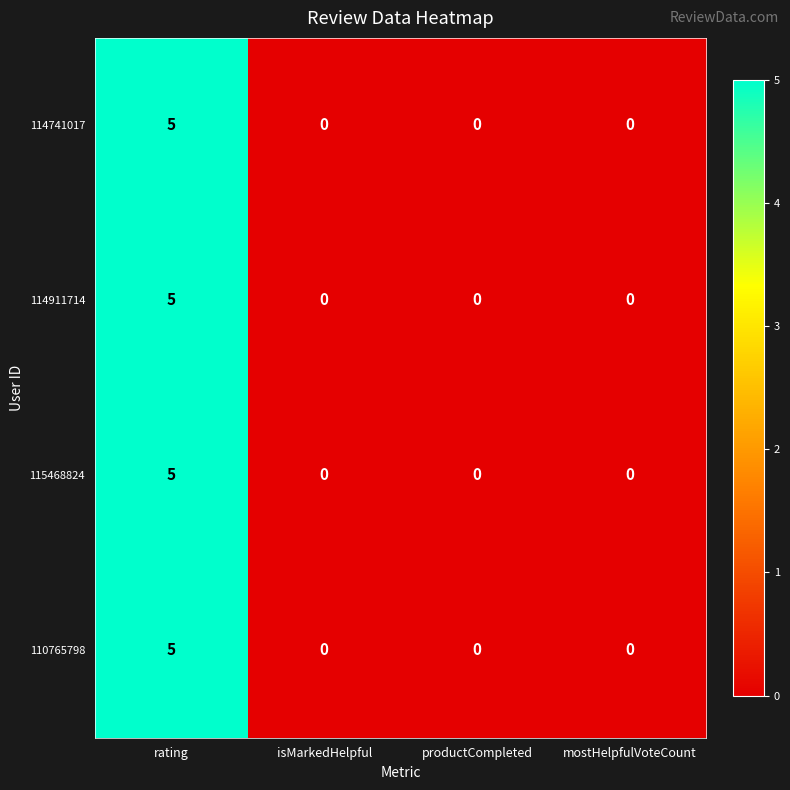

The value of 110765798 at mostHelpfulVoteCount is 3. True or false?

False